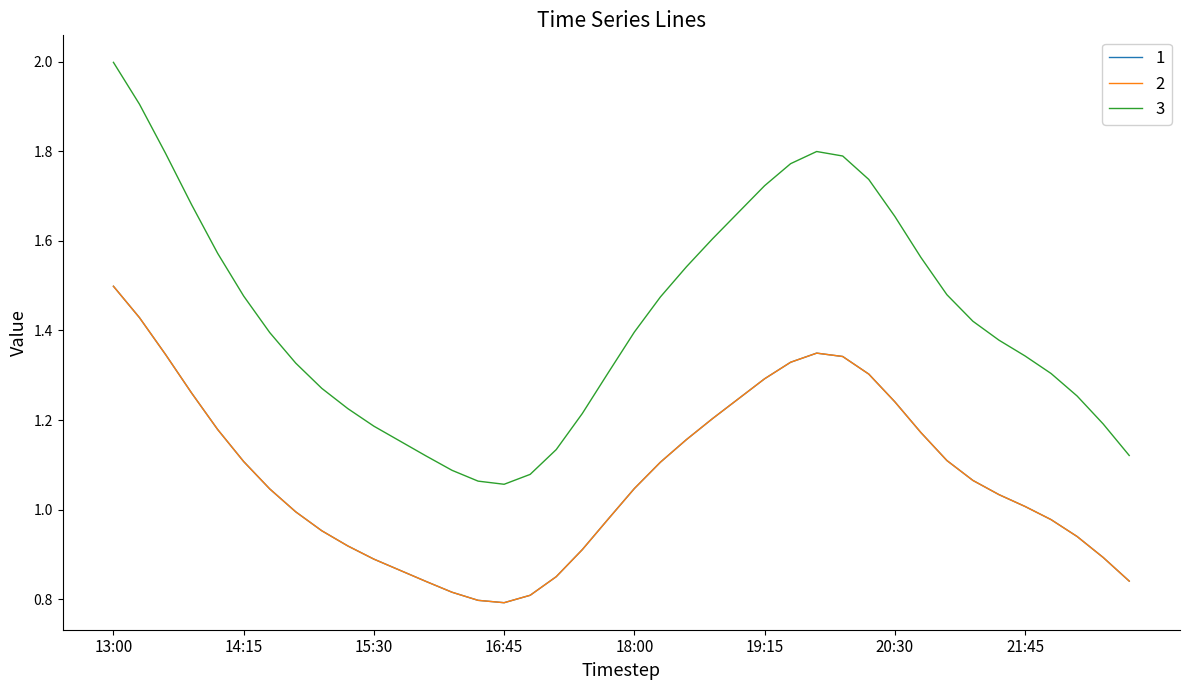

Reading left to right, what are all the values shown in this chart?

1: 1.5	1.4	1.3	1.3	1.2	1.1	1.0	1.0	1.0	0.9	0.9	0.9	0.8	0.8	0.8	0.8	0.8	0.9	0.9	1.0	1.0	1.1	1.2	1.2	1.2	1.3	1.3	1.3	1.3	1.3	1.2	1.2	1.1	1.1	1.0	1.0	1.0	0.9	0.9	0.8
2: 1.5	1.4	1.3	1.3	1.2	1.1	1.0	1.0	1.0	0.9	0.9	0.9	0.8	0.8	0.8	0.8	0.8	0.9	0.9	1.0	1.0	1.1	1.2	1.2	1.2	1.3	1.3	1.3	1.3	1.3	1.2	1.2	1.1	1.1	1.0	1.0	1.0	0.9	0.9	0.8
3: 2.0	1.9	1.8	1.7	1.6	1.5	1.4	1.3	1.3	1.2	1.2	1.2	1.1	1.1	1.1	1.1	1.1	1.1	1.2	1.3	1.4	1.5	1.5	1.6	1.7	1.7	1.8	1.8	1.8	1.7	1.7	1.6	1.5	1.4	1.4	1.3	1.3	1.3	1.2	1.1